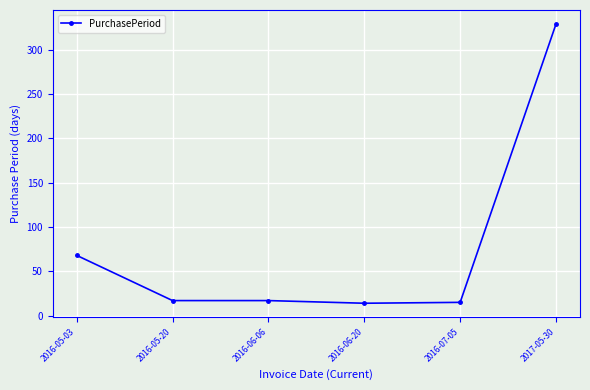

Is it true that the value at 2016-05-03 is 36?

False